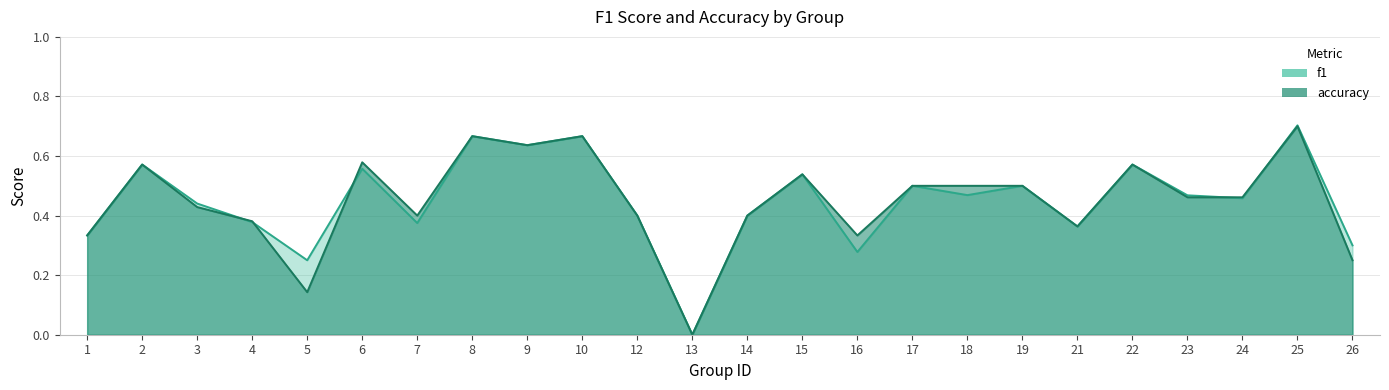

How many f1 values are between 0 and 1?

24